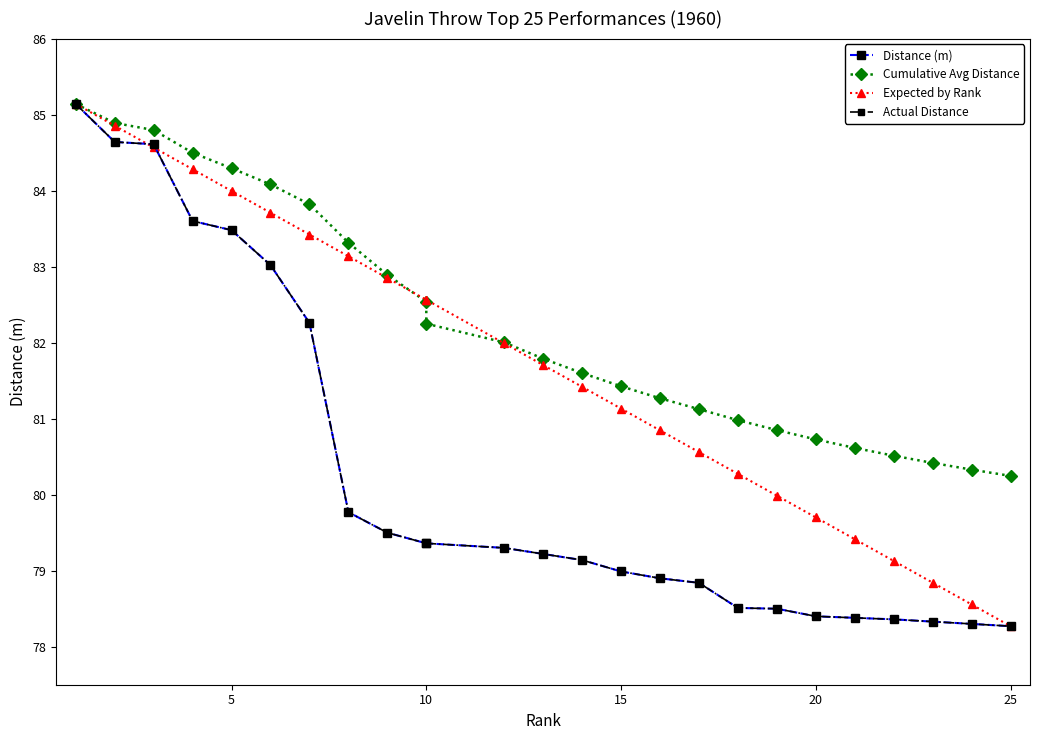

The Actual Distance series shows 79.4 at 10. True or false?

True